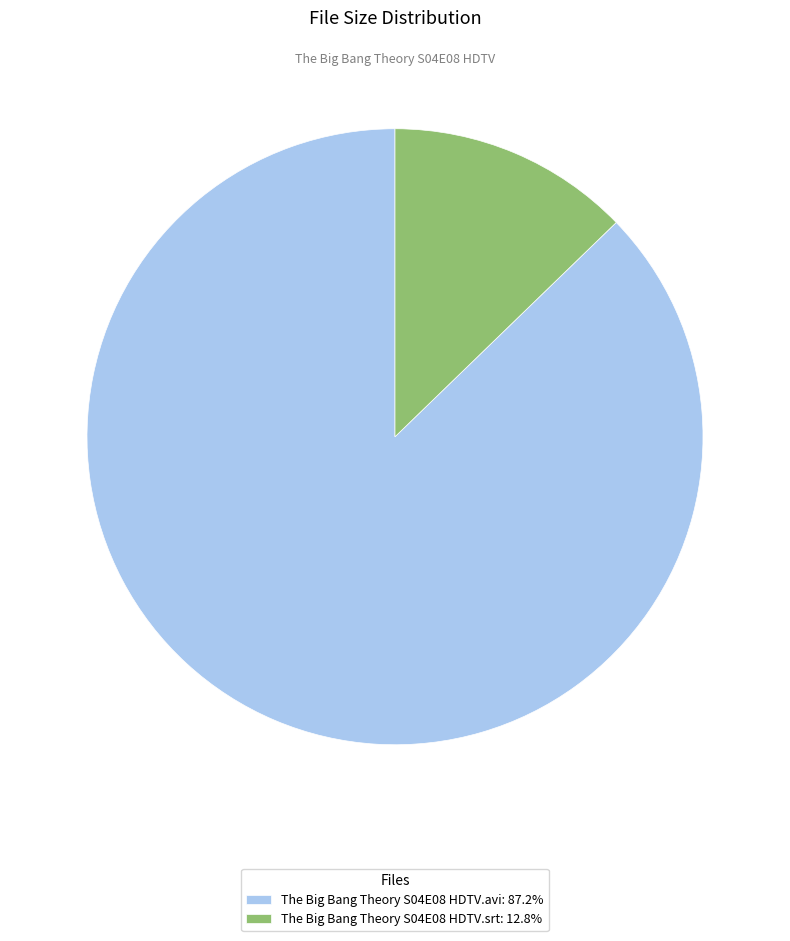

Does The Big Bang Theory S04E08 HDTV.avi: 87.2% represent more than half of the total?

Yes